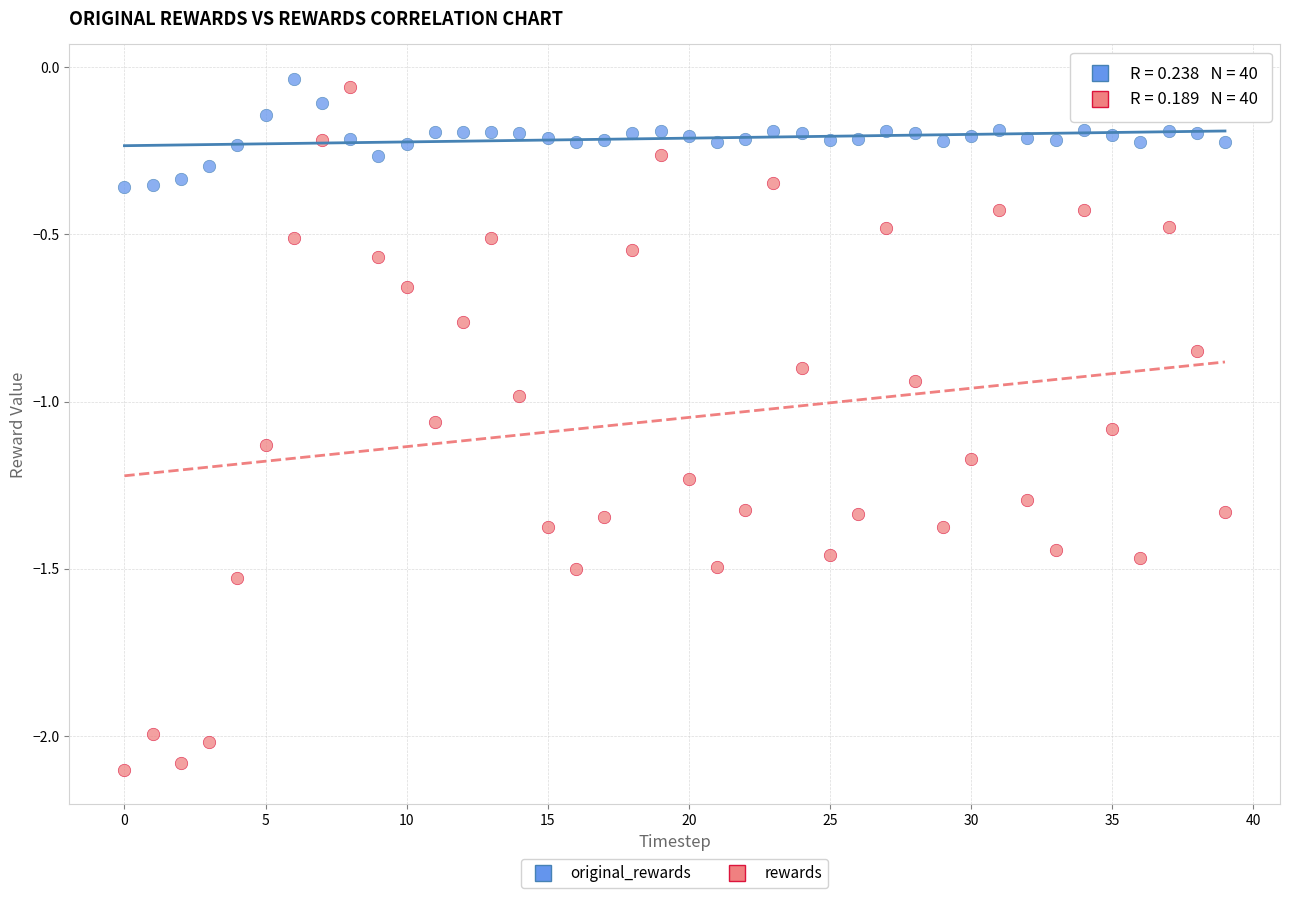

Which series has the largest Y range (max minus min)?

rewards